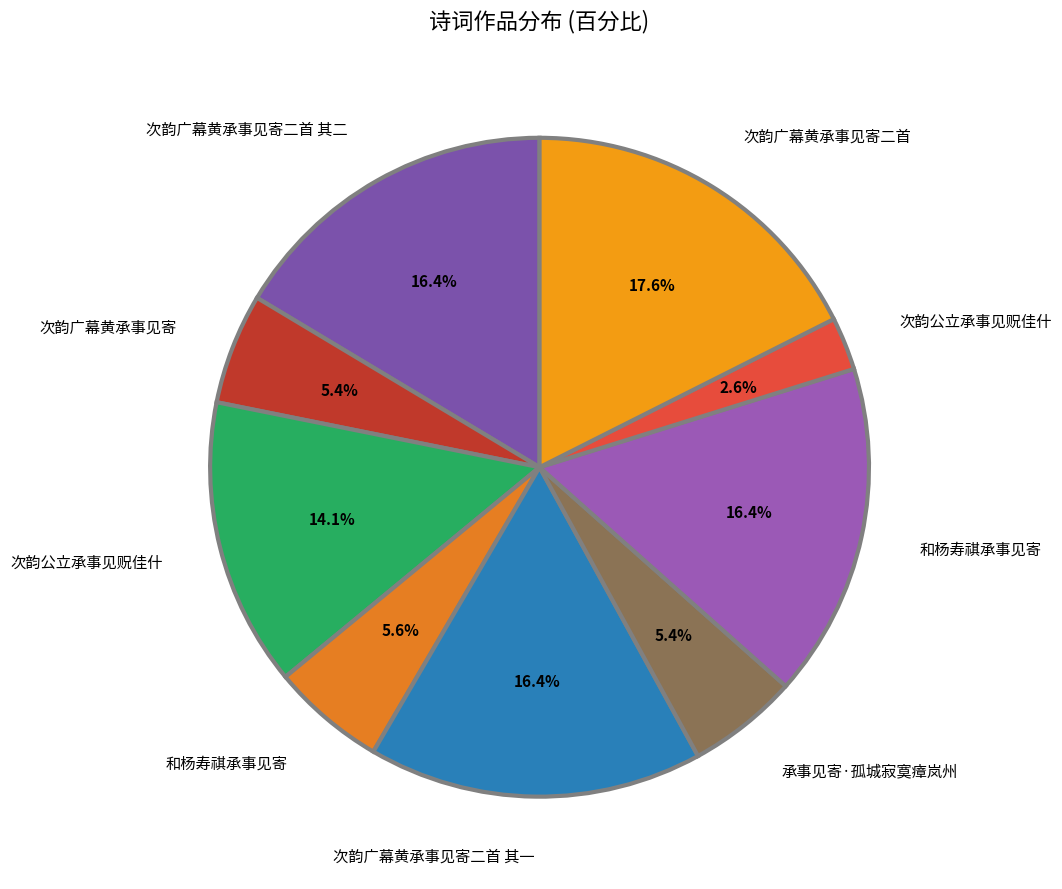

Count the number of slices in the pie.

9